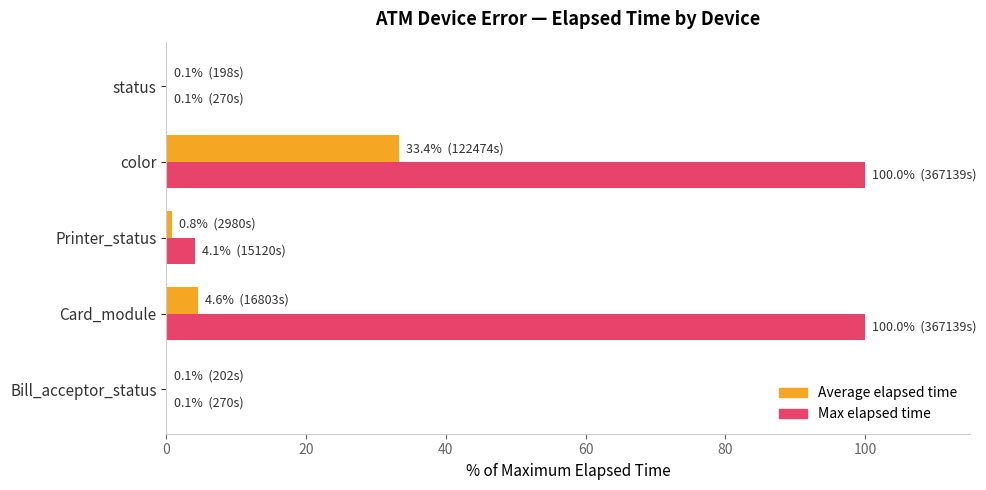

At which label is Max elapsed time closest to 50?

Printer_status